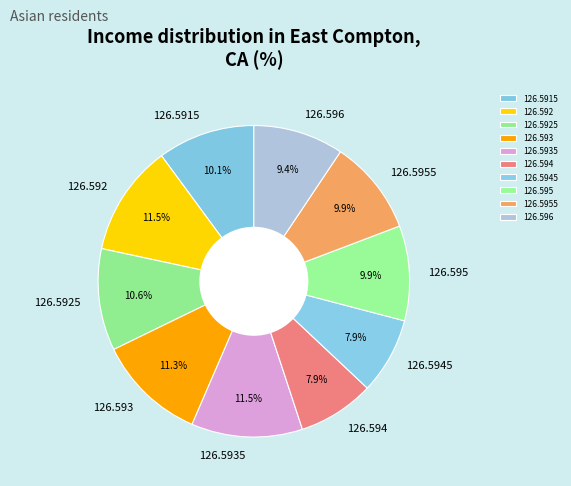

To the nearest percent, what is the average slice percentage?

10%